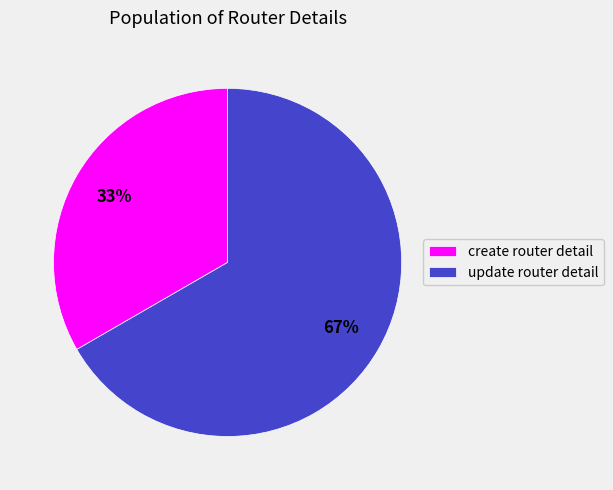

Approximately how many times larger is the value at create router detail compared to update router detail?

0.5